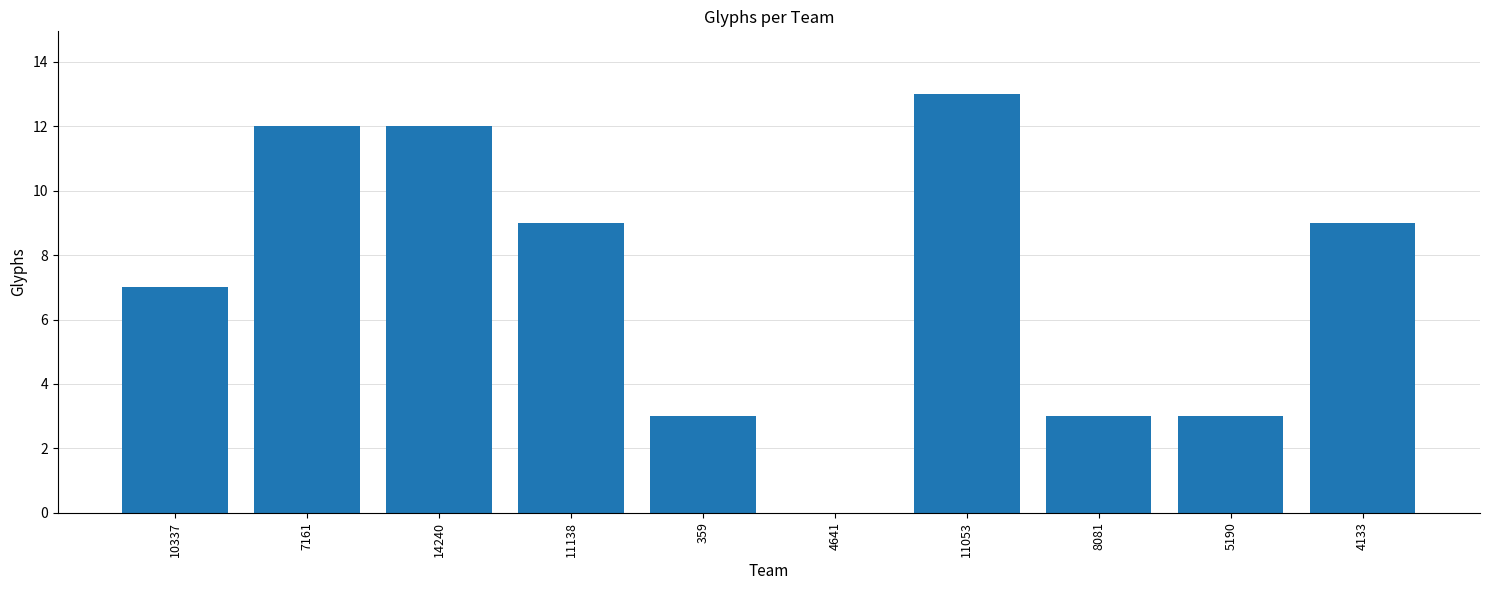

Is it true that the value at 8081 is 3?

True